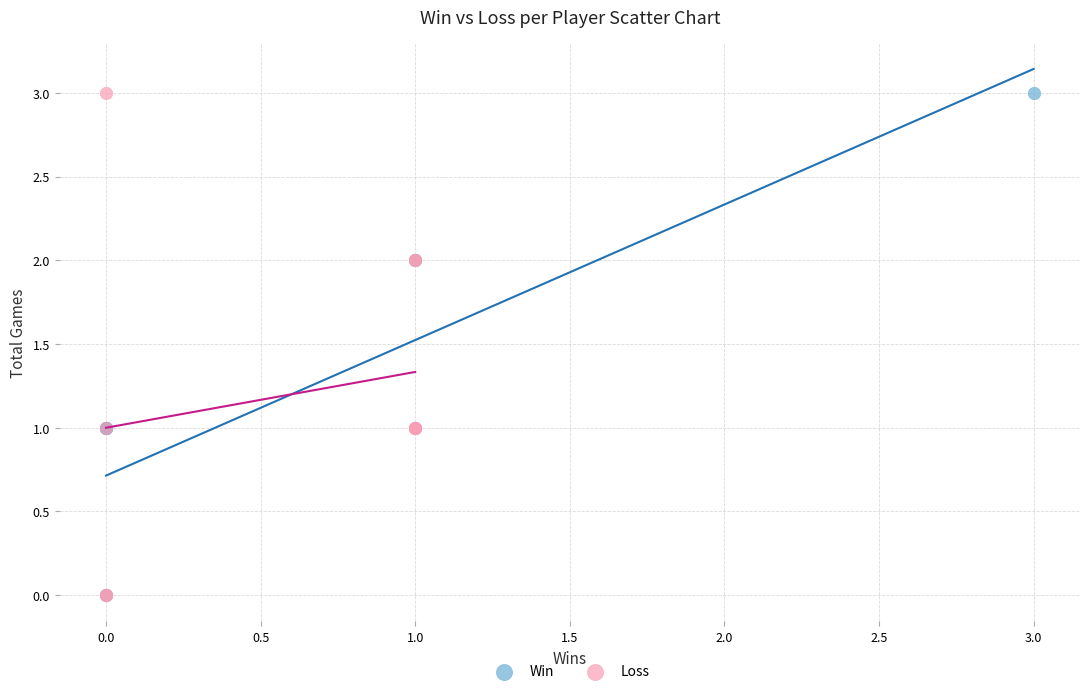

What are all the series names shown in the legend?

Win, Loss